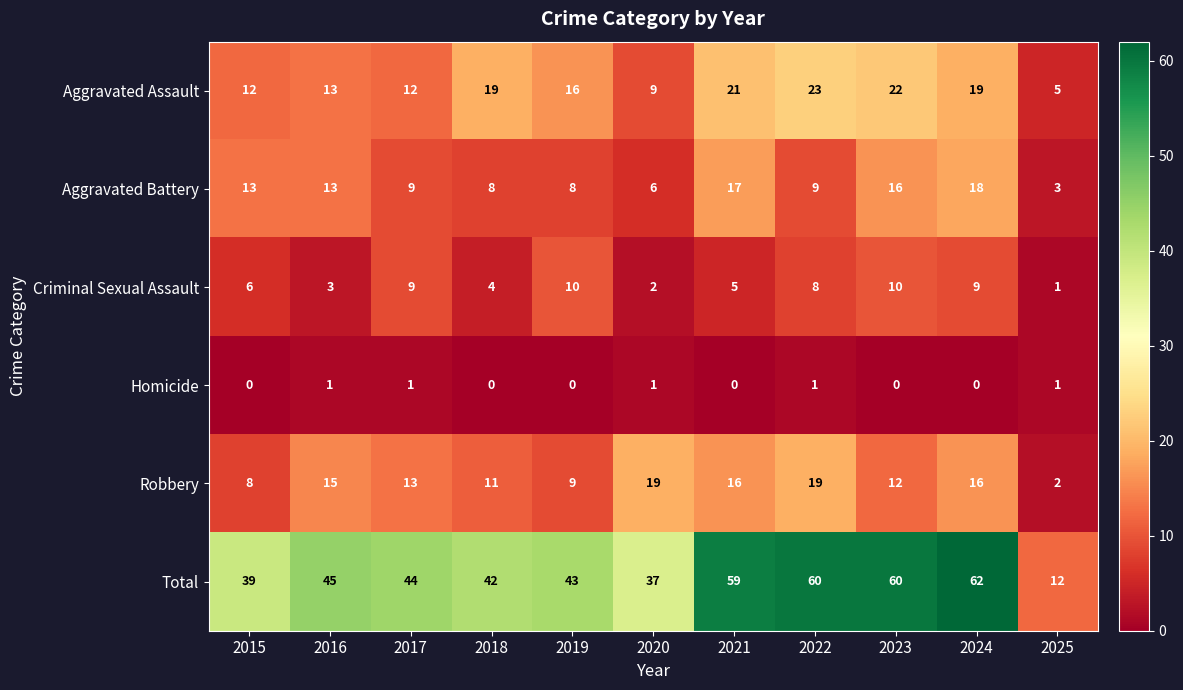

What is the difference between the Aggravated Assault values at 2024 and 2025?

14